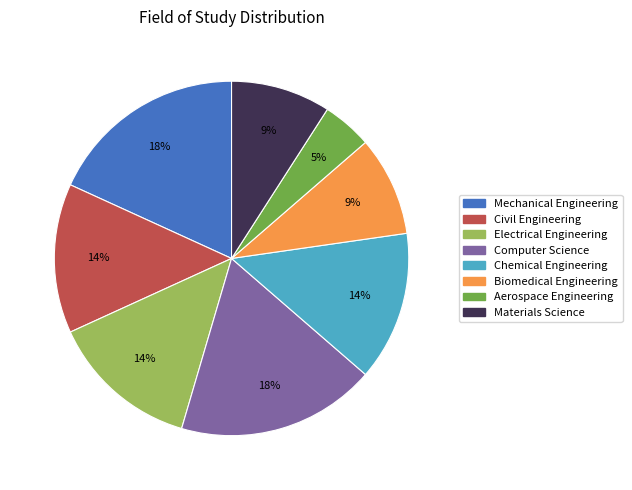

Which slice is the smallest?

Aerospace Engineering